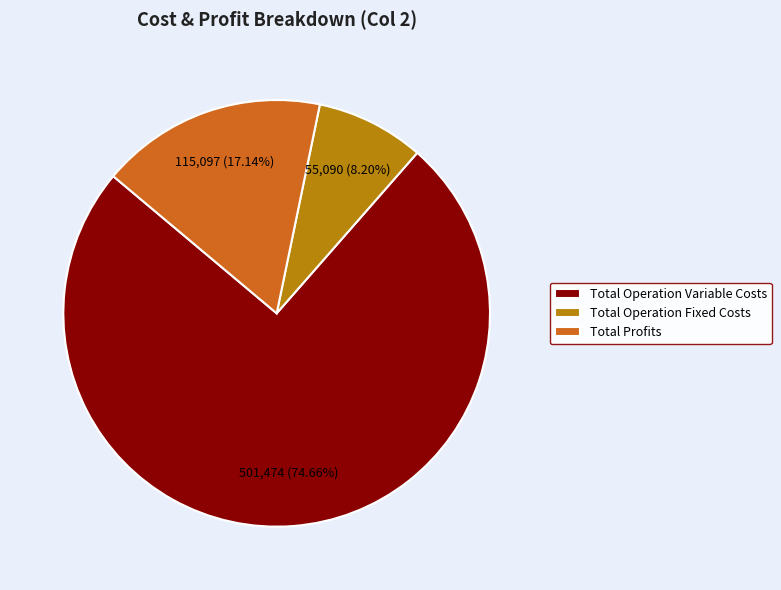

To the nearest percent, what portion does Total Operation Fixed Costs represent?

8%